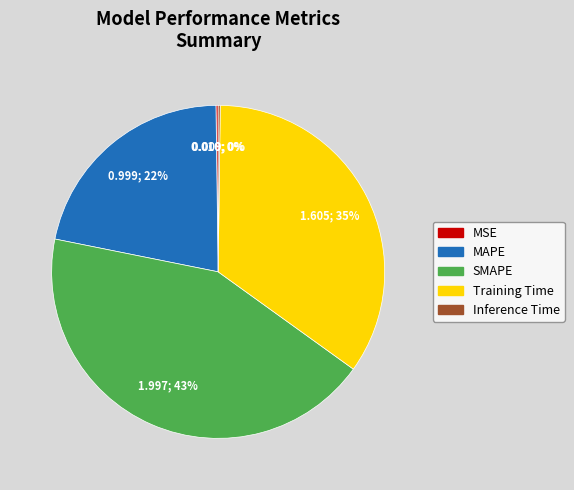

To the nearest percent, what is the average slice percentage?

20%